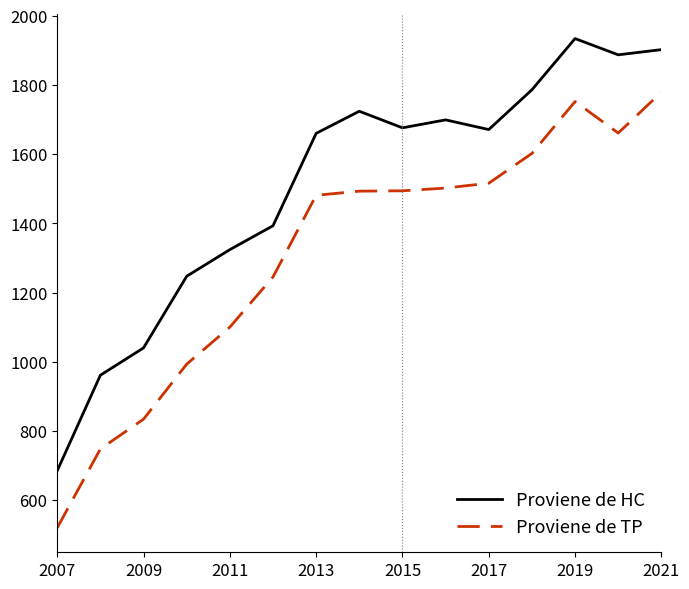

Rank the series by their maximum value, from lowest to highest.

Proviene de TP, Proviene de HC